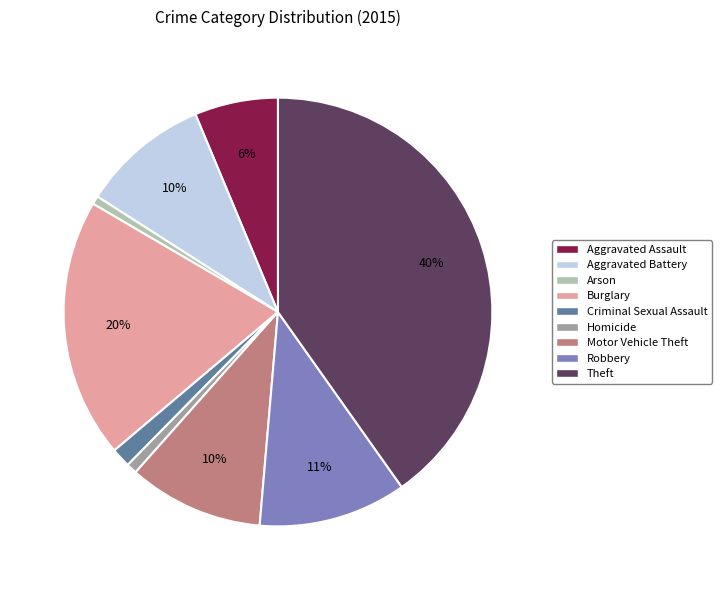

Count the number of slices in the pie.

9